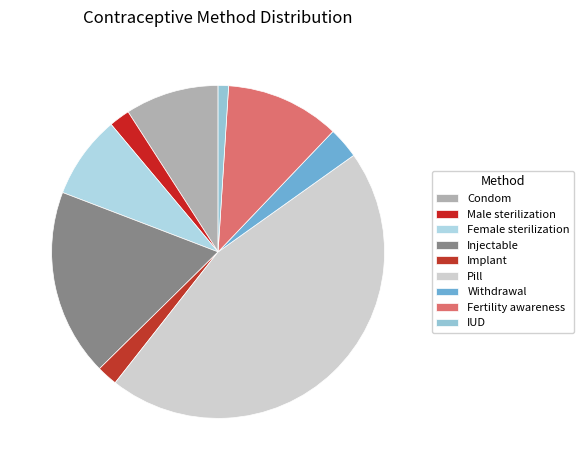

Does Withdrawal represent more than half of the total?

No